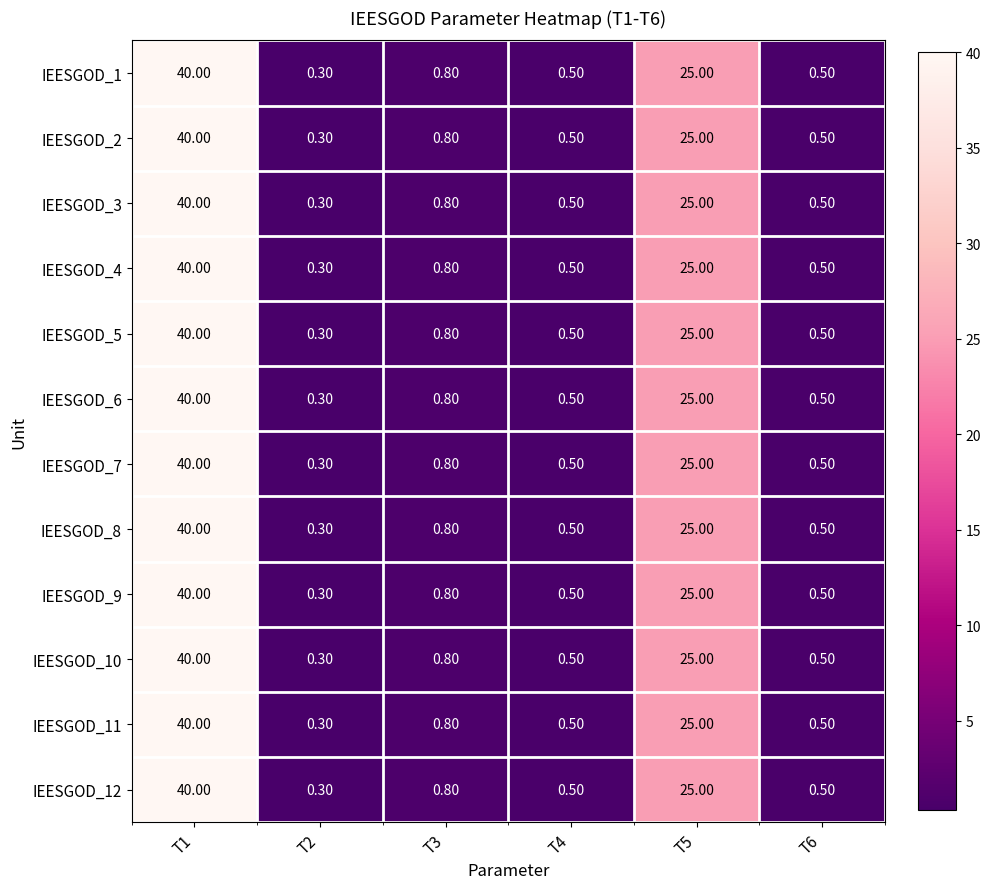

How many data points does each series have?

6